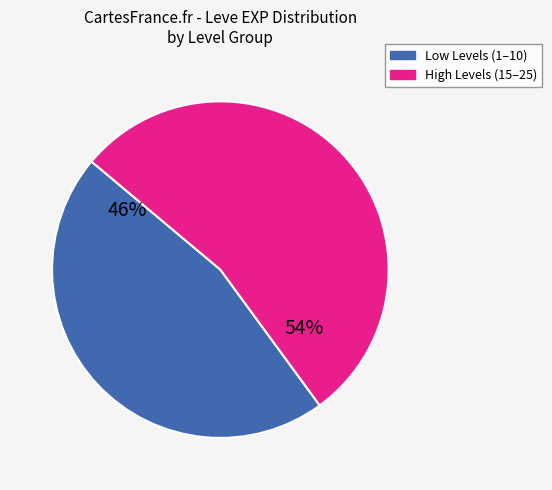

Does any single category account for the majority?

Yes